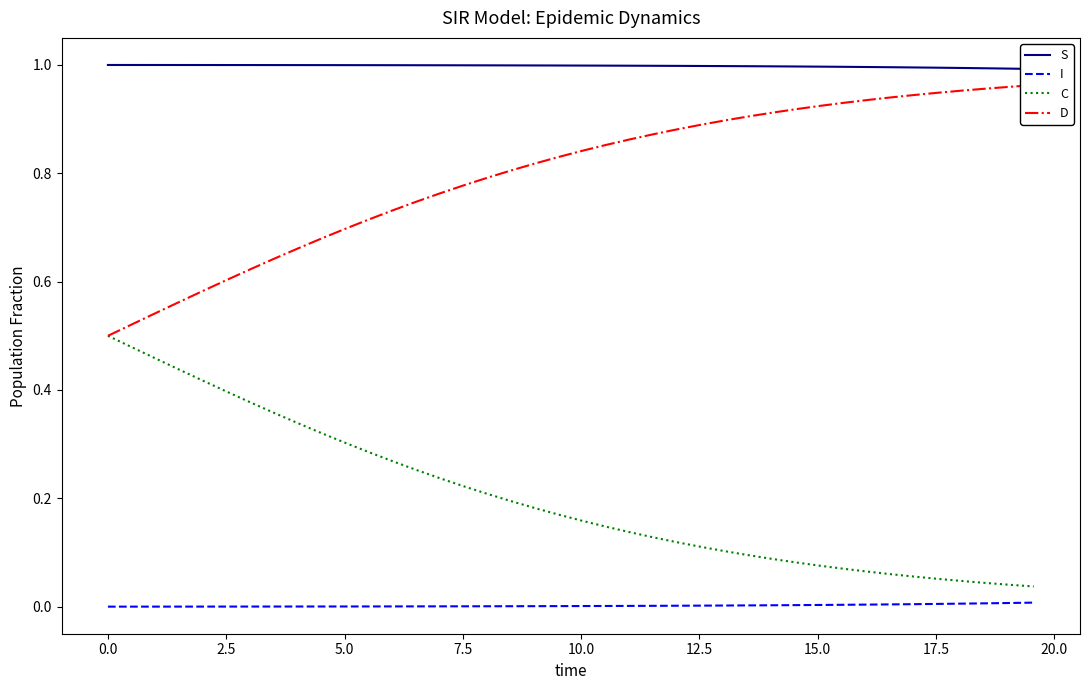

What is the greatest value displayed?

1.0